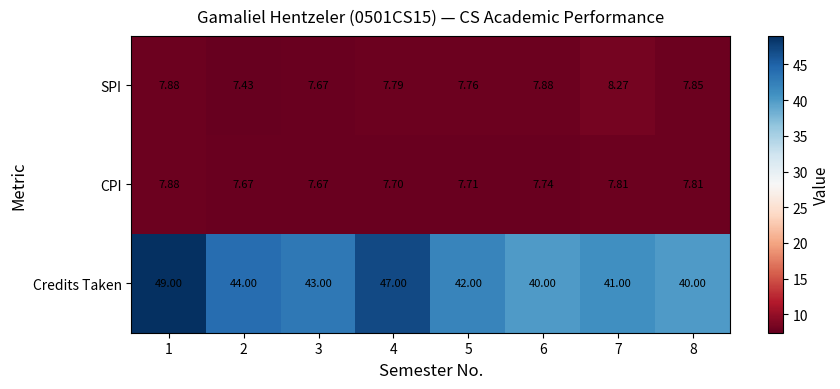

Is the value of SPI at 5 greater than the value of CPI at 1?

No